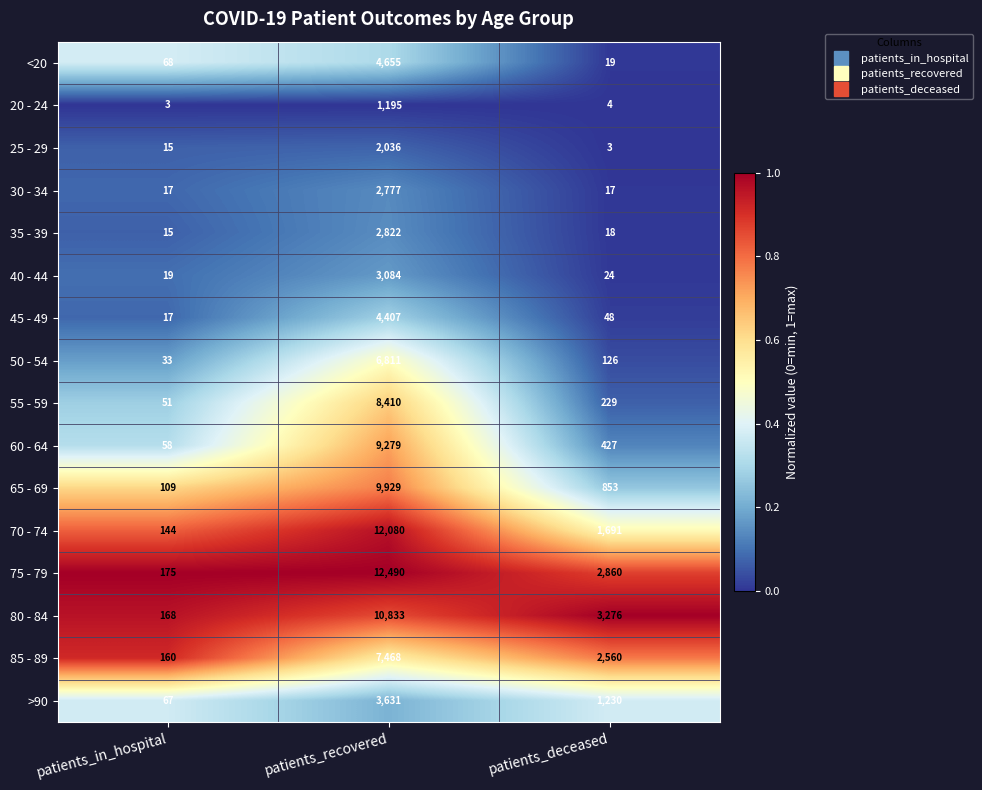

At which category is the sum across all series the highest?

patients_recovered